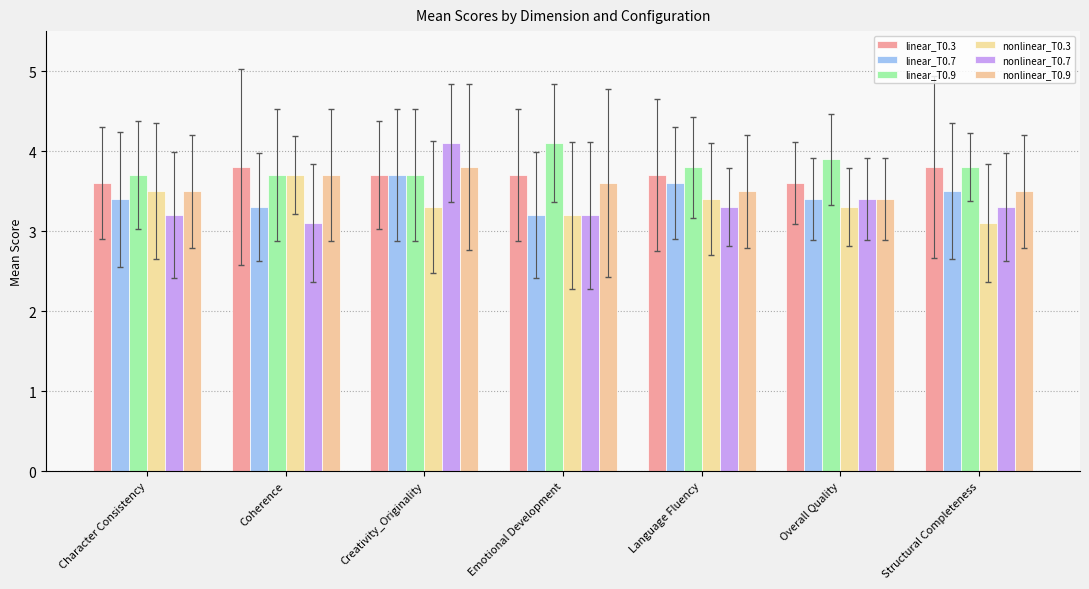

Is it true that nonlinear_T0.3 equals 5.0 at Structural Completeness?

False